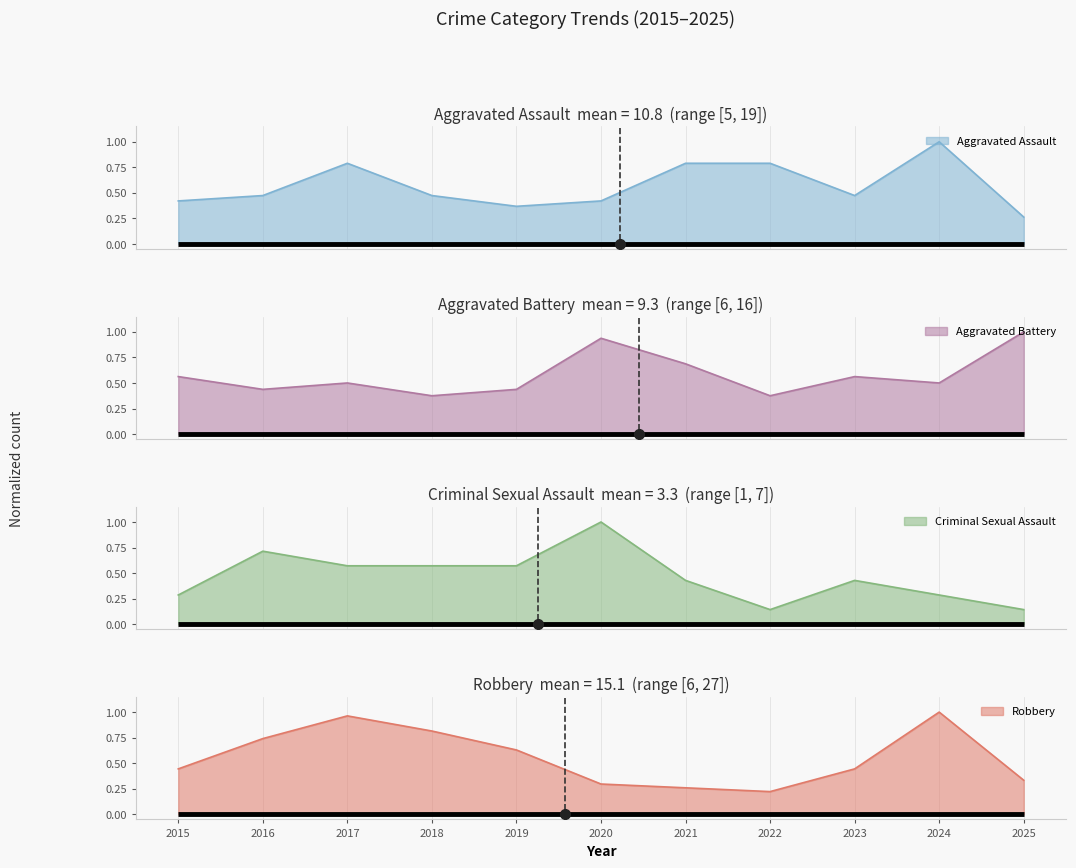

What is the sum of the Criminal Sexual Assault values at 2016 and 2024?

1.0